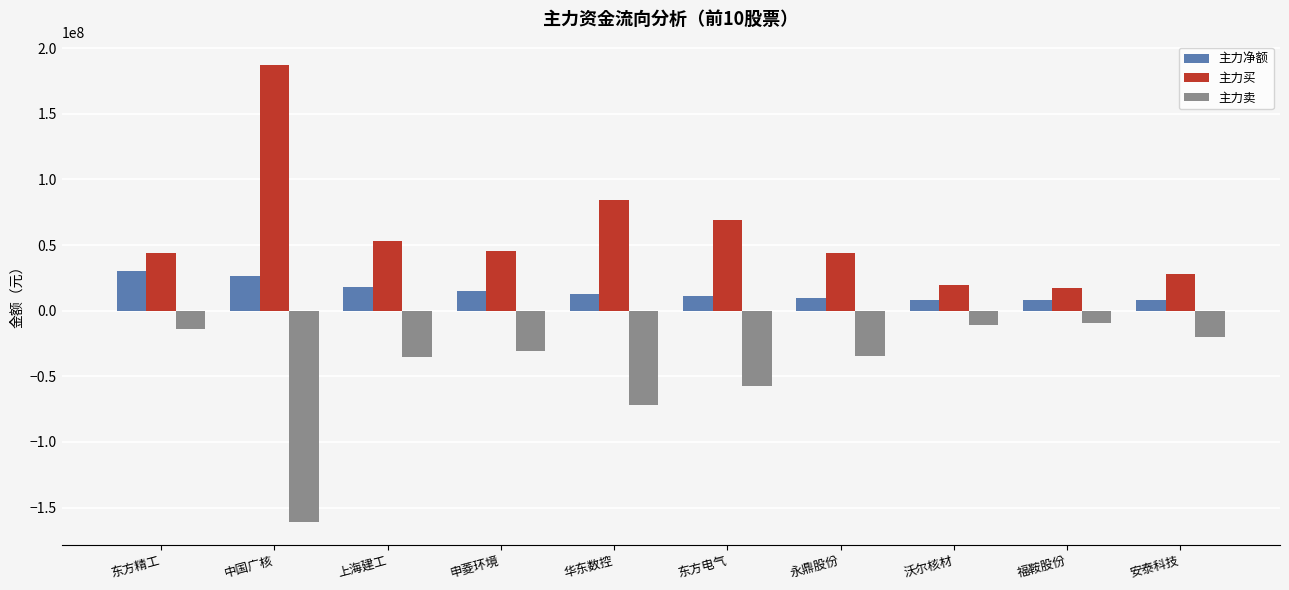

Rank the series by their maximum value, from lowest to highest.

主力卖, 主力净额, 主力买